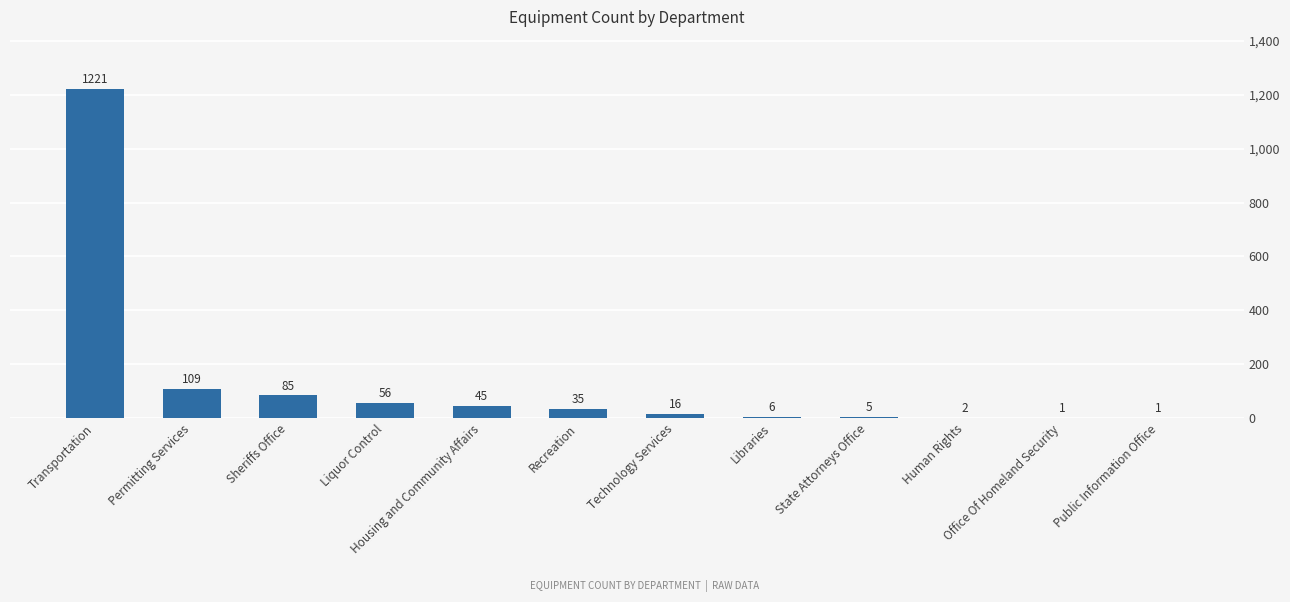

How many categories are shown in the chart?

12